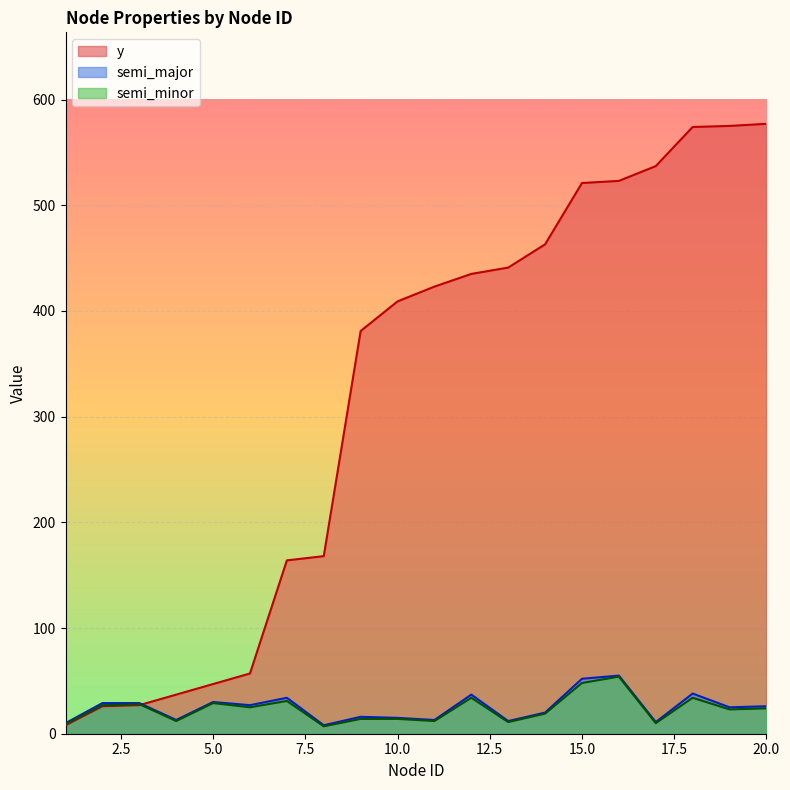

Which series has the largest range (max minus min)?

y